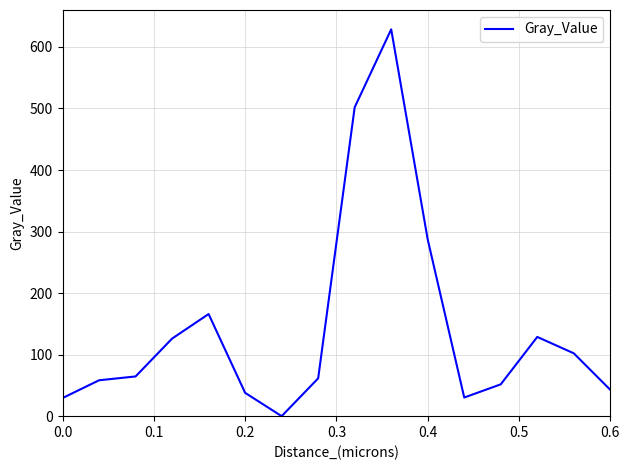

How many values are below 64?

8